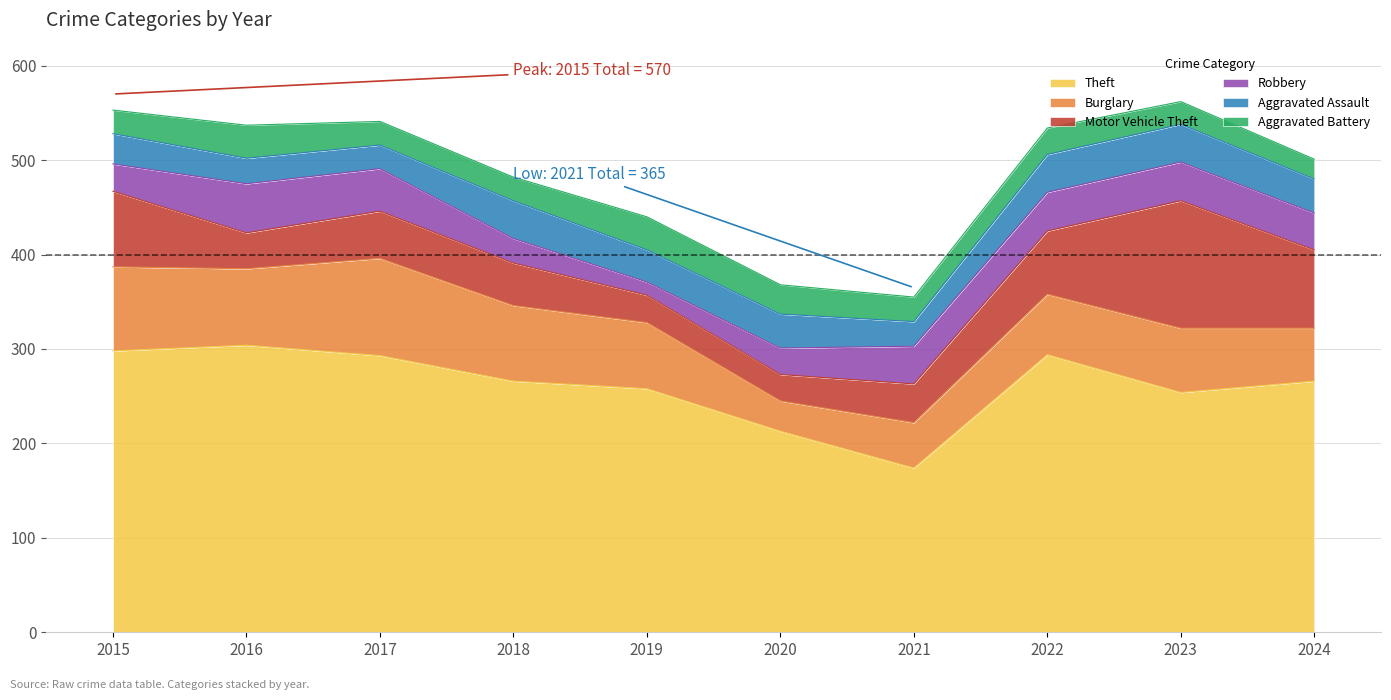

Between which two adjacent categories do Aggravated Assault and Burglary first intersect?

2019 and 2020